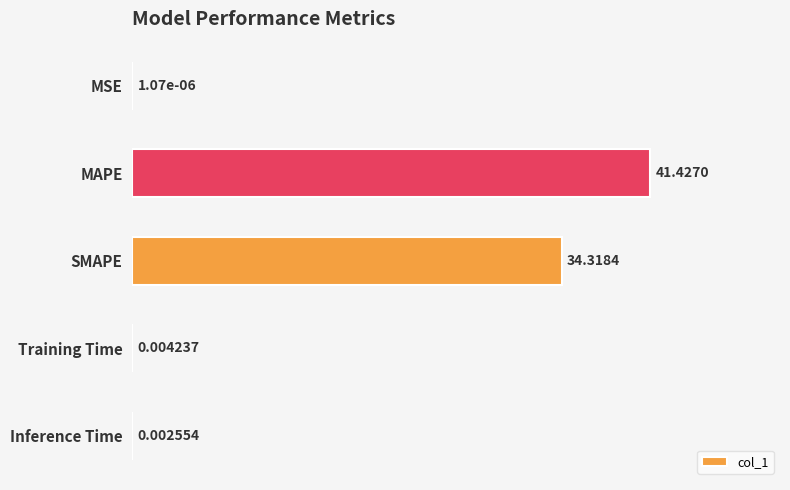

What is the change in value from MAPE to Training Time?

-41.4